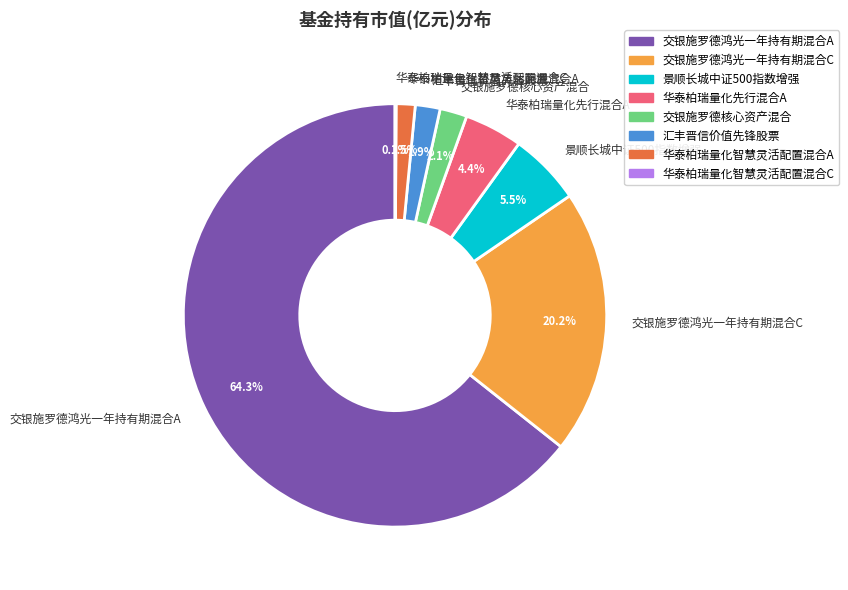

Do 华泰柏瑞量化先行混合A and 汇丰晋信价值先锋股票 together represent more than half of the pie?

No